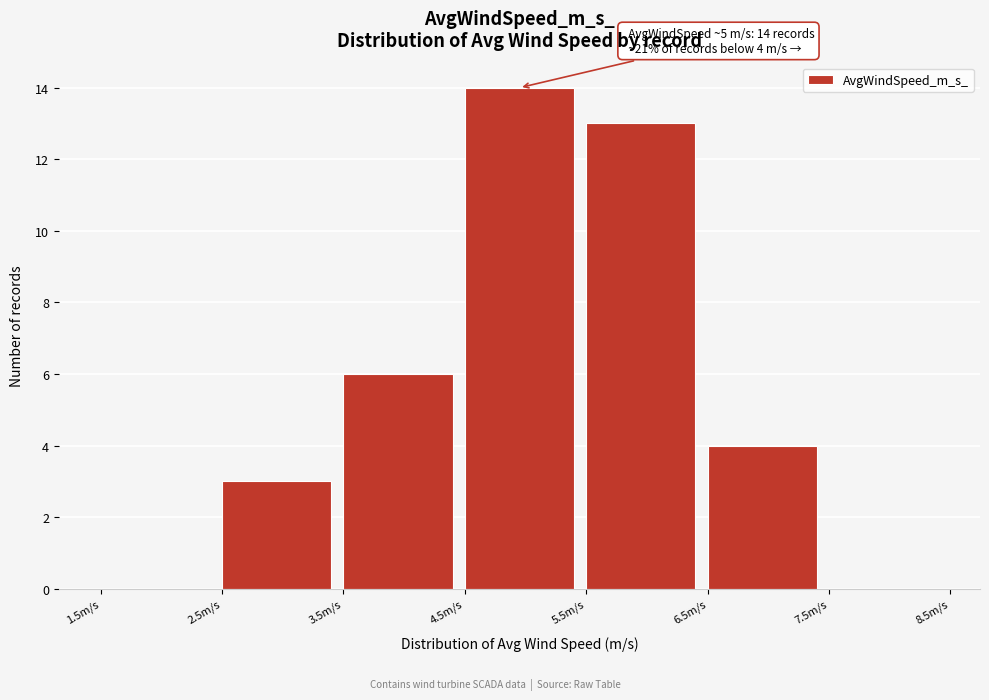

Which range on the x-axis has the tallest bar?

4.5 to 5.5